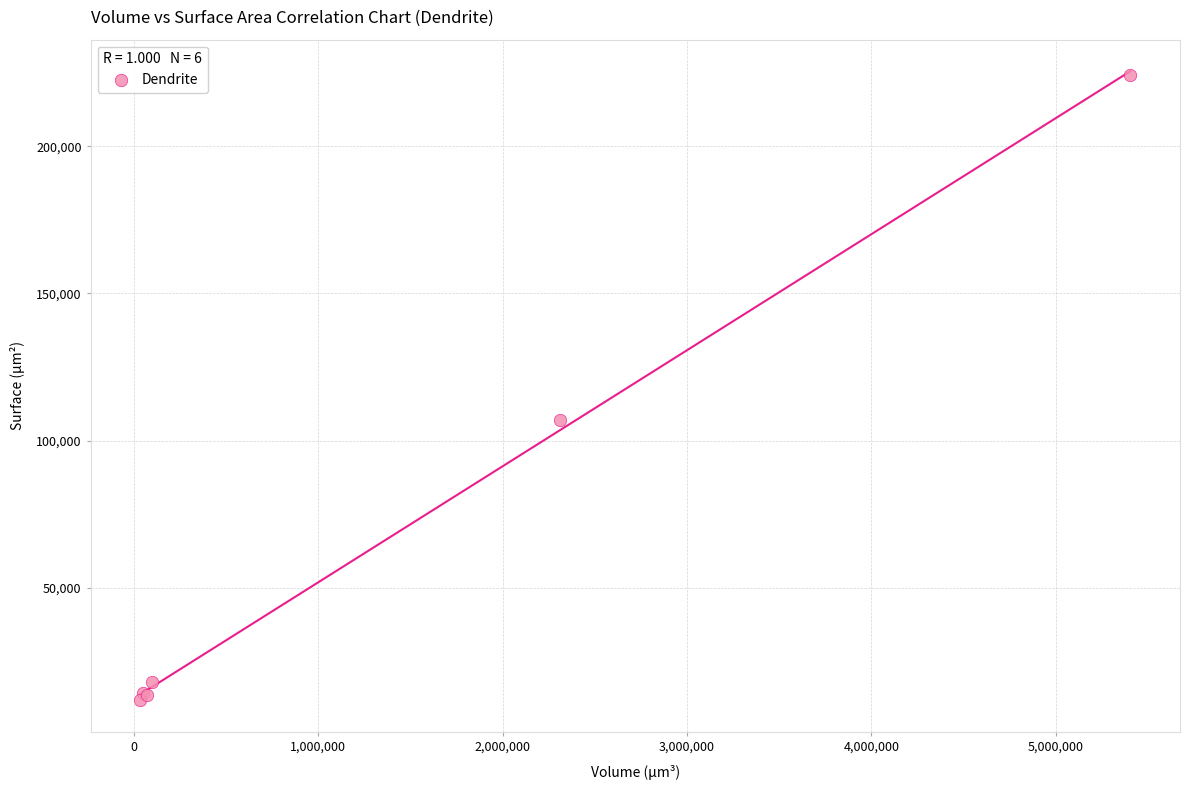

What Y value in the scatter plot is closest to 117945?

106962.9